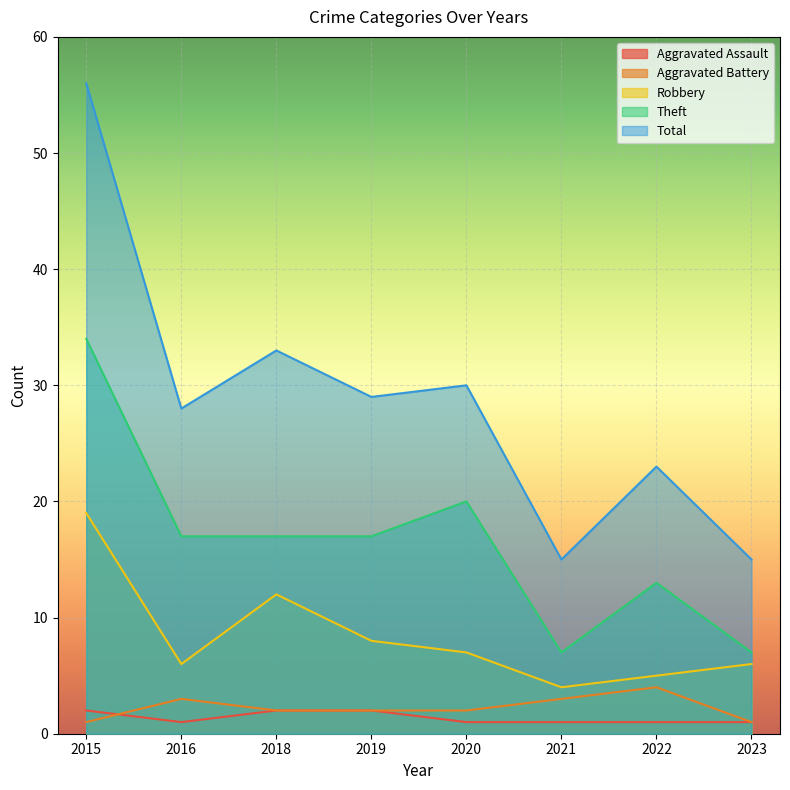

How many data points in Aggravated Battery are above 2?

3